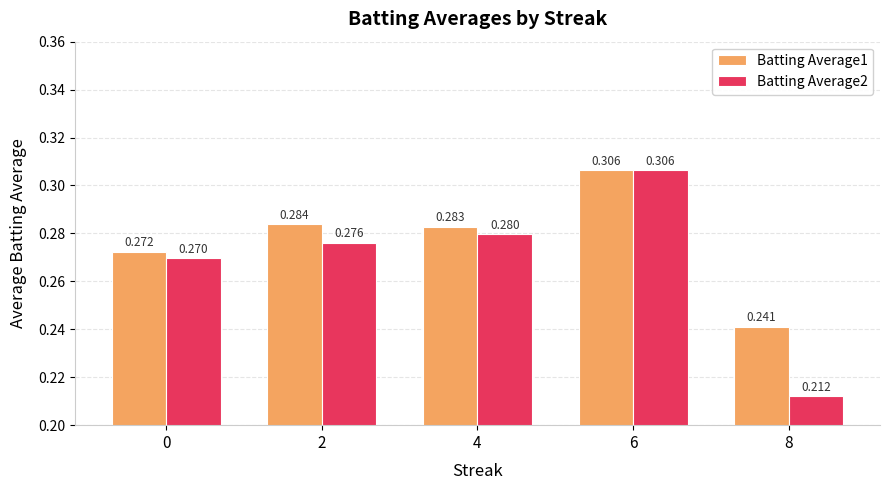

How many series are shown in this chart?

2